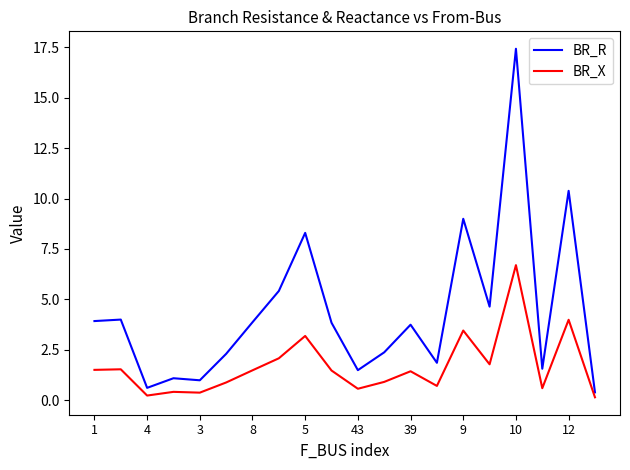

In BR_X, how many points are higher than both neighbors (excluding endpoints)?

7